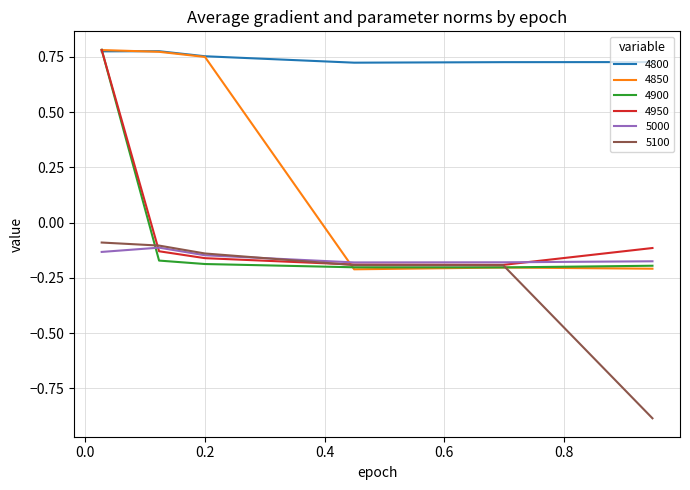

At how many categories does at least one series exceed 0?

6